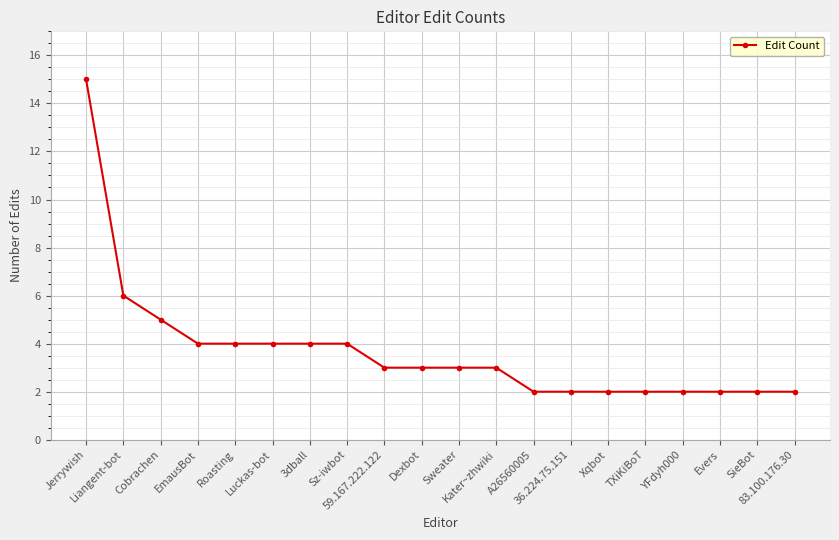

What is the smallest value displayed?

2